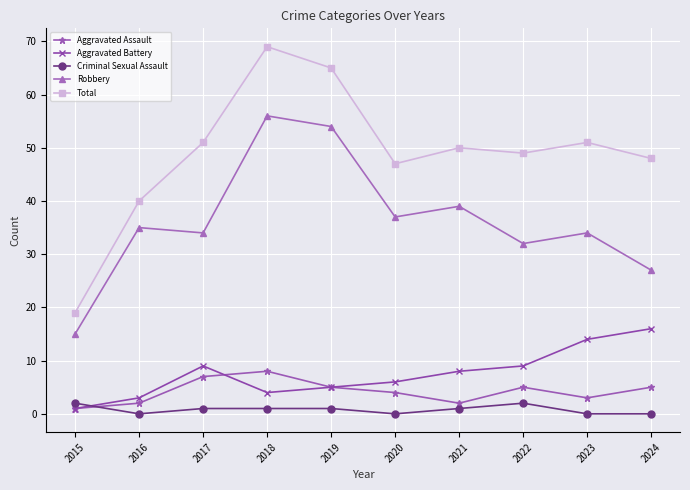

Where does the Aggravated Battery series first go above 8?

2017